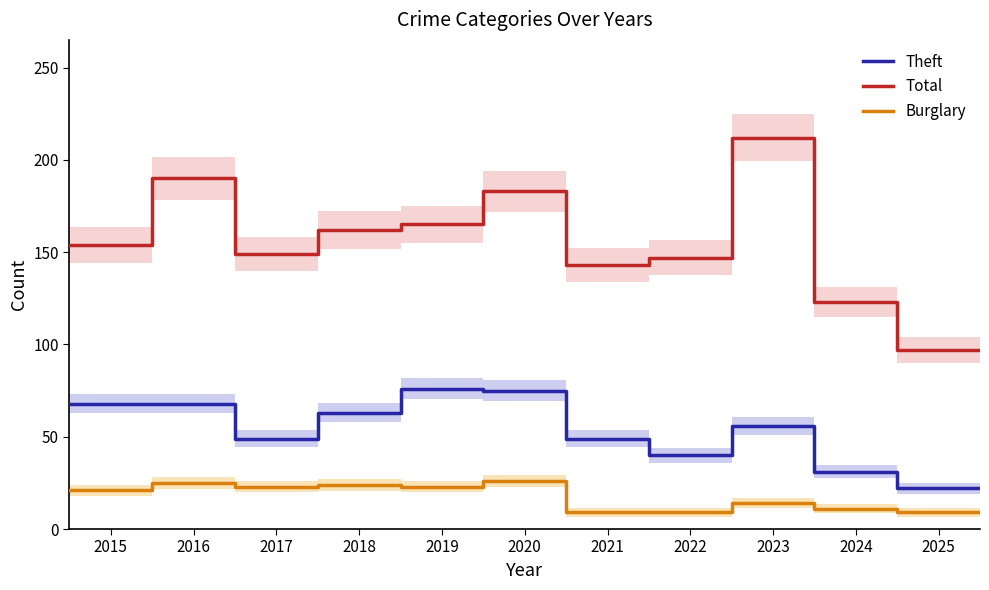

What is the minimum value for Burglary?

9